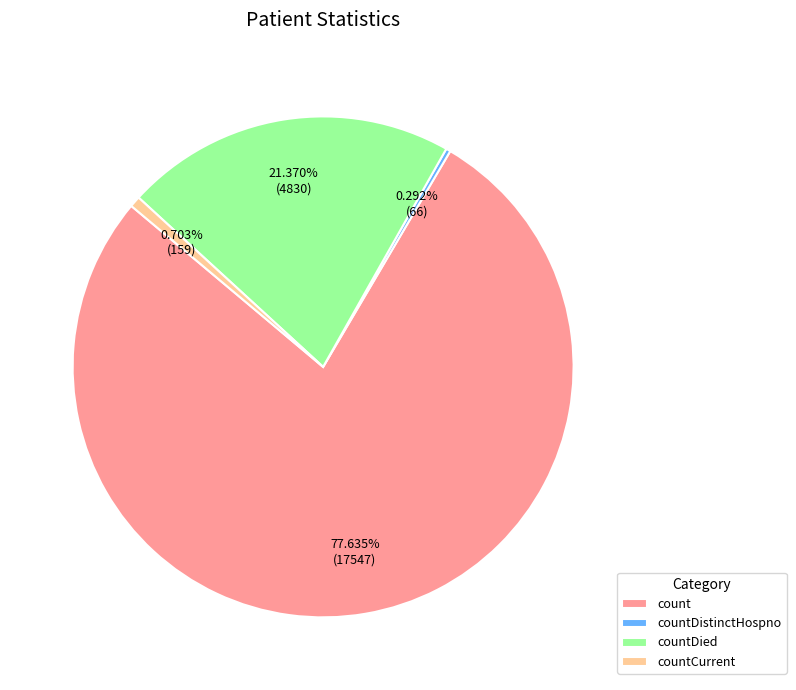

Count the number of slices in the pie.

4